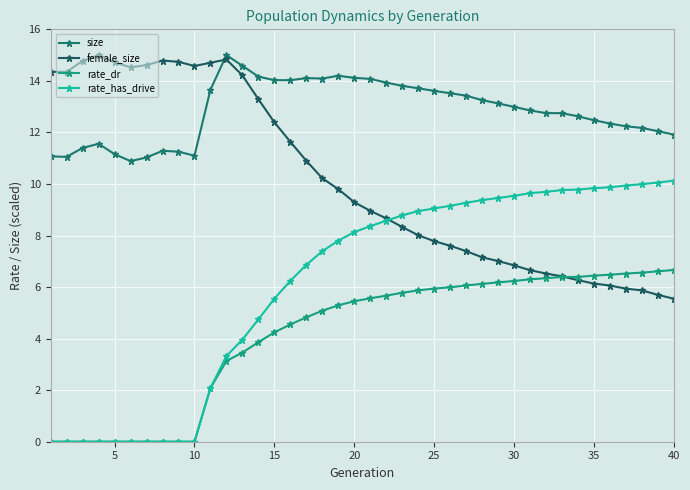

How many distinct data groups are displayed?

4